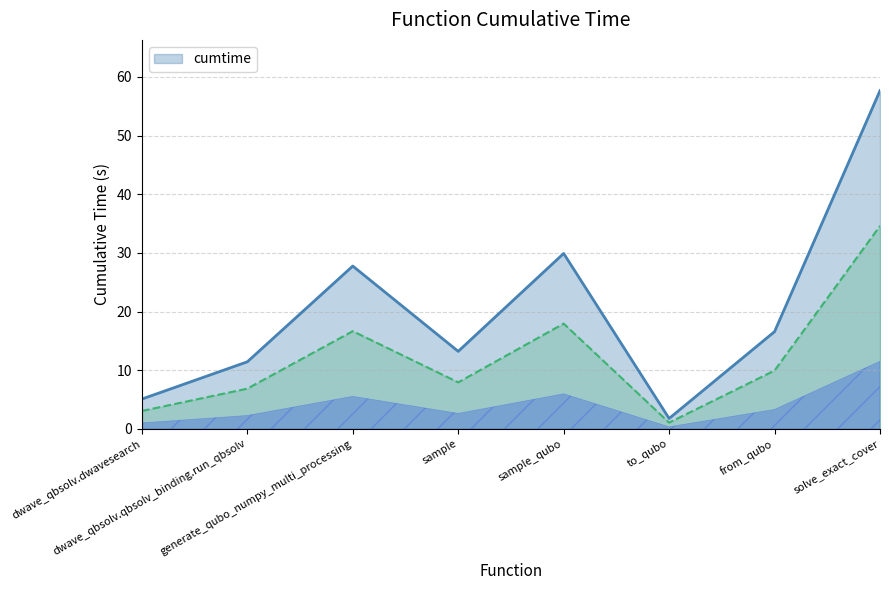

What is the sum of all values?

163.4